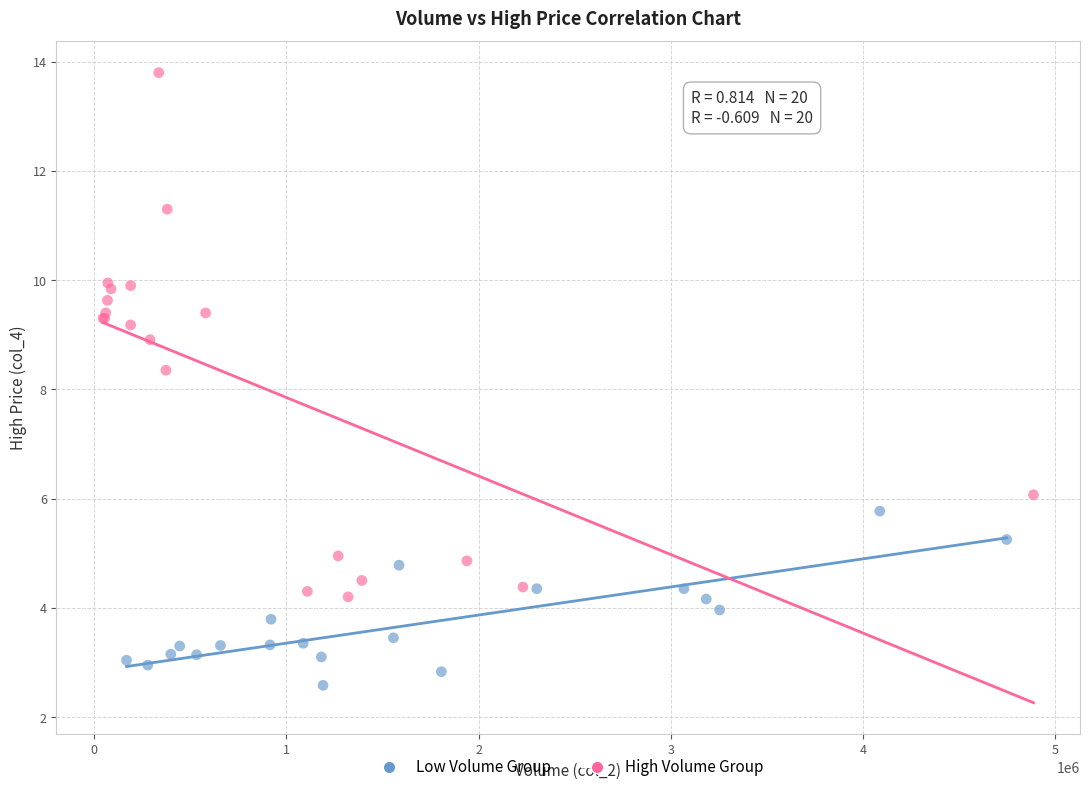

Which series contains the lowest Y value?

Low Volume Group